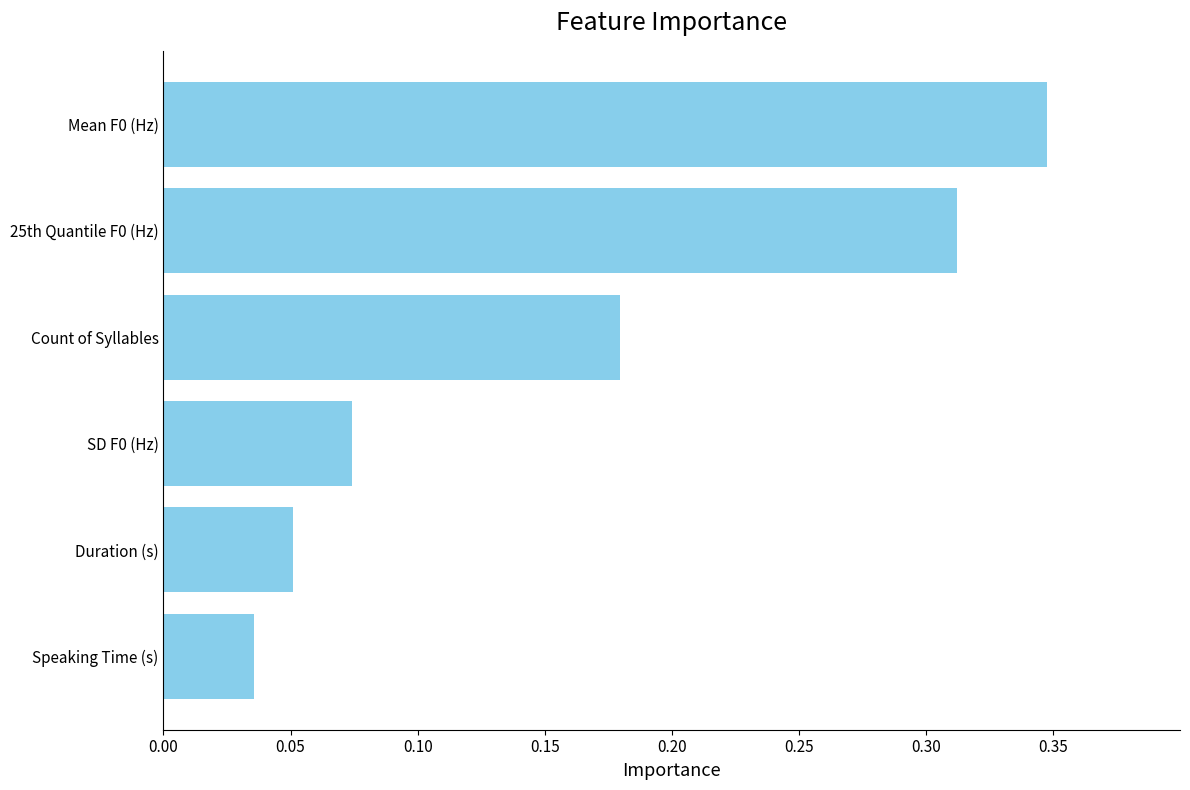

Is it true that the value at 25th Quantile F0 (Hz) is 0.2?

False